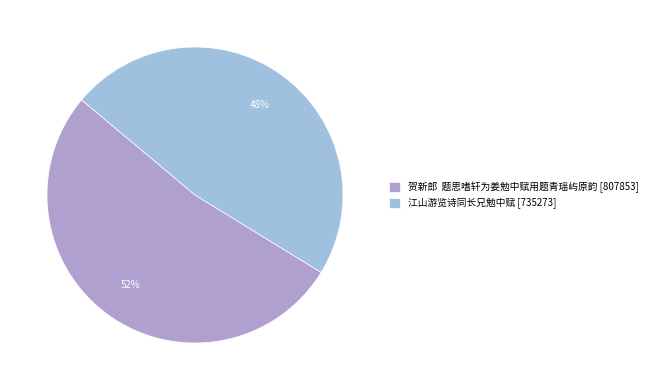

To the nearest percent, what percentage of the pie is 江山游览诗同长兄勉中赋?

48%